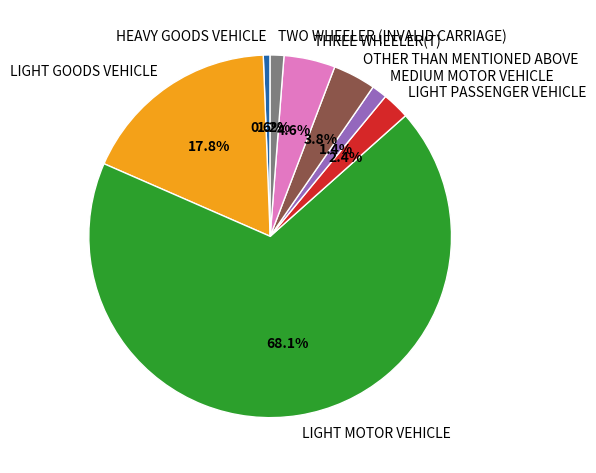

Do MEDIUM MOTOR VEHICLE and LIGHT MOTOR VEHICLE together represent more than half of the pie?

Yes